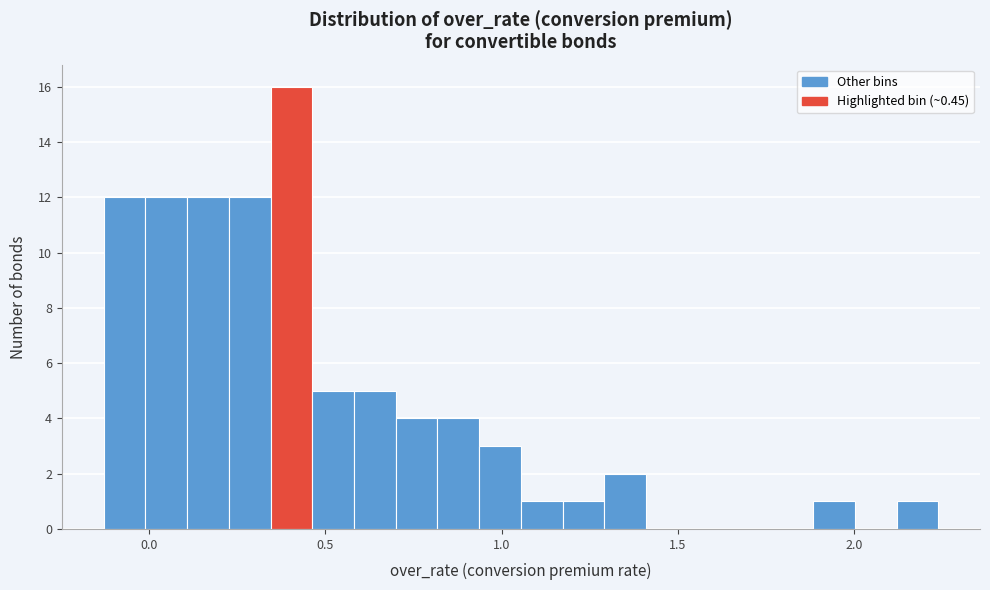

Around what value on the x-axis is the tallest bar? Give the approximate position of its centre, as read against the axis.

0.40